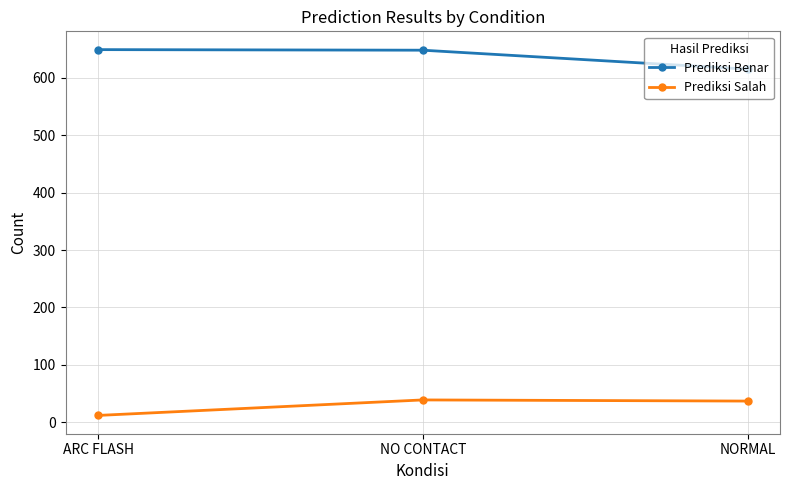

Where is Prediksi Benar nearest to the value 632?

NO CONTACT